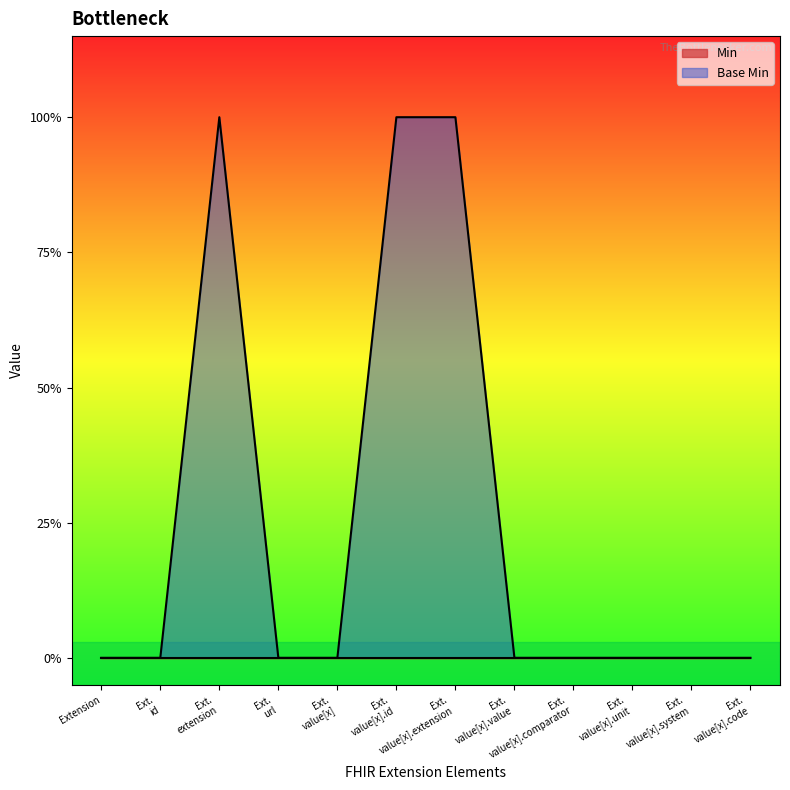

How many interior local peaks (higher than both neighbors) does the data have?

1